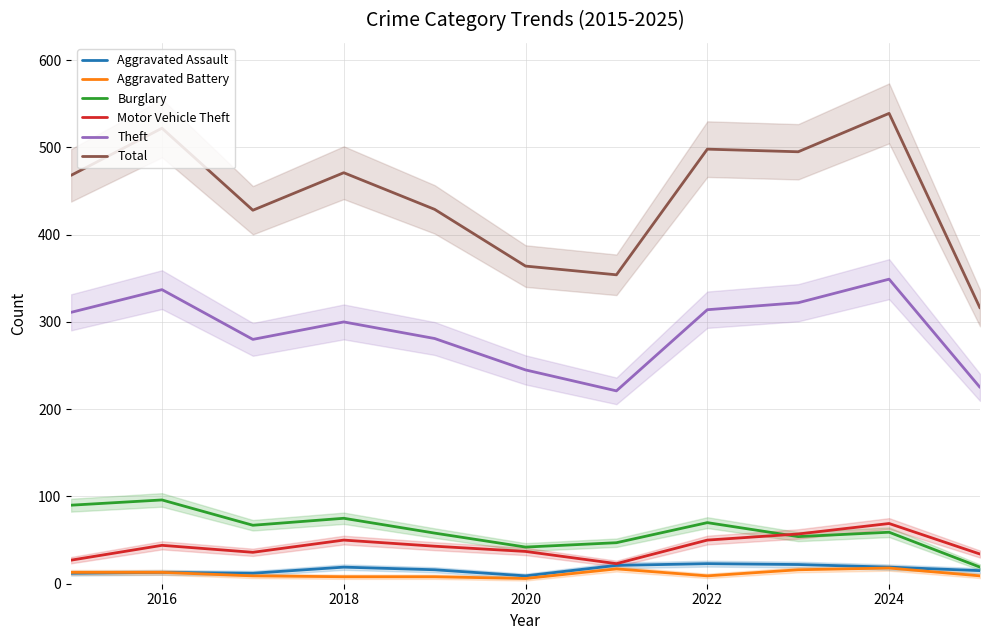

The Motor Vehicle Theft series shows 69 at 2024. True or false?

True